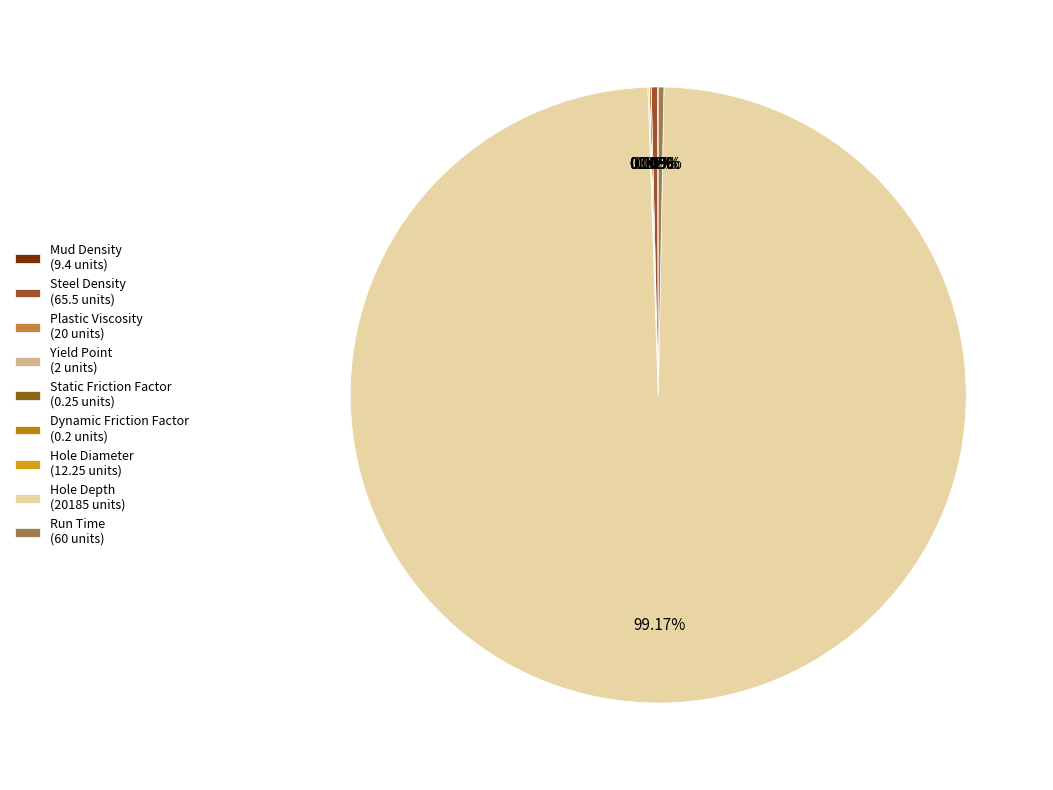

Count the number of slices in the pie.

9